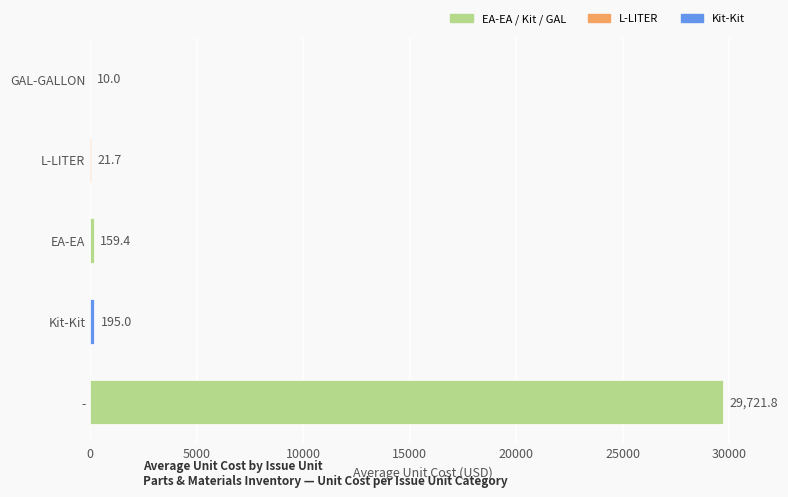

Count the number of values greater than 159.

3